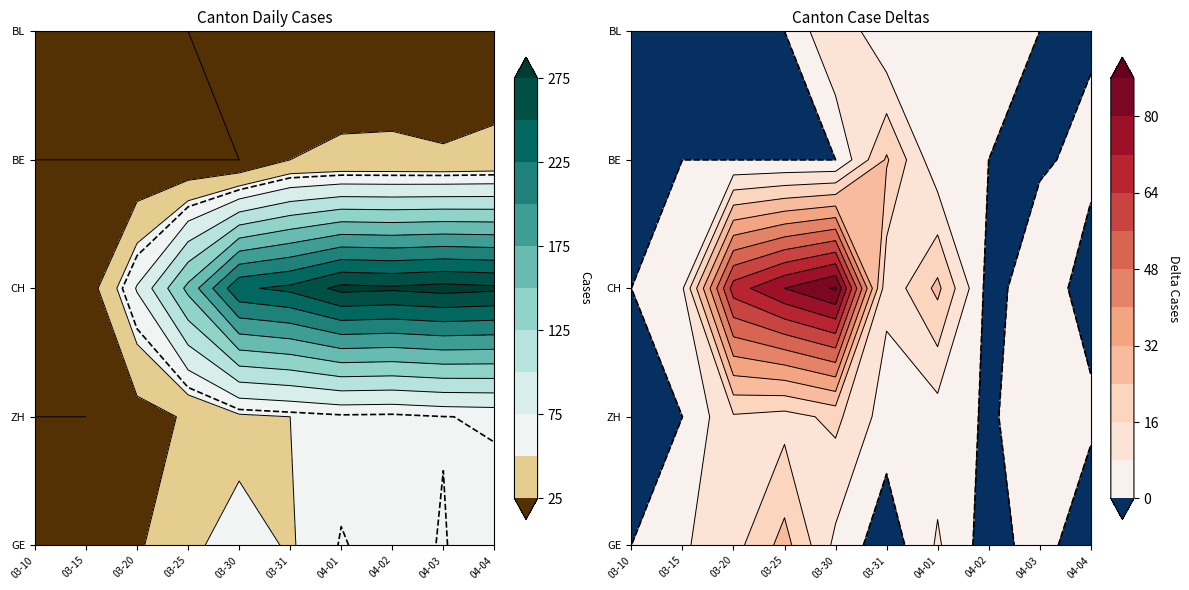

True or false: BL has a value of 9 at GE.

False